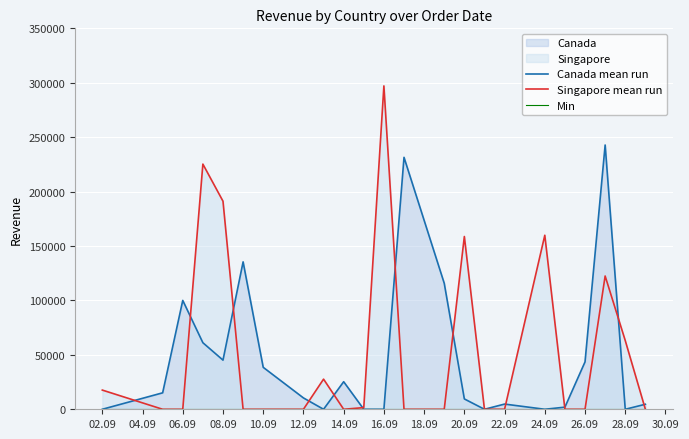

Which category has the highest value in the Singapore mean run series?

16.09